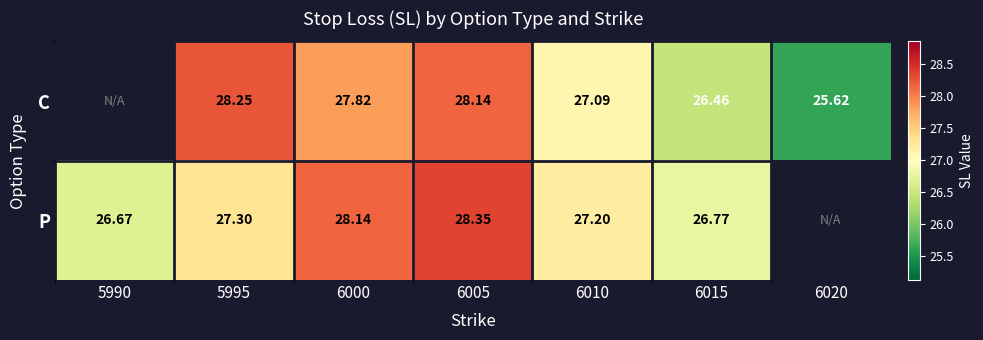

Is the value of P at 6005 greater than the value of C at 5995?

Yes